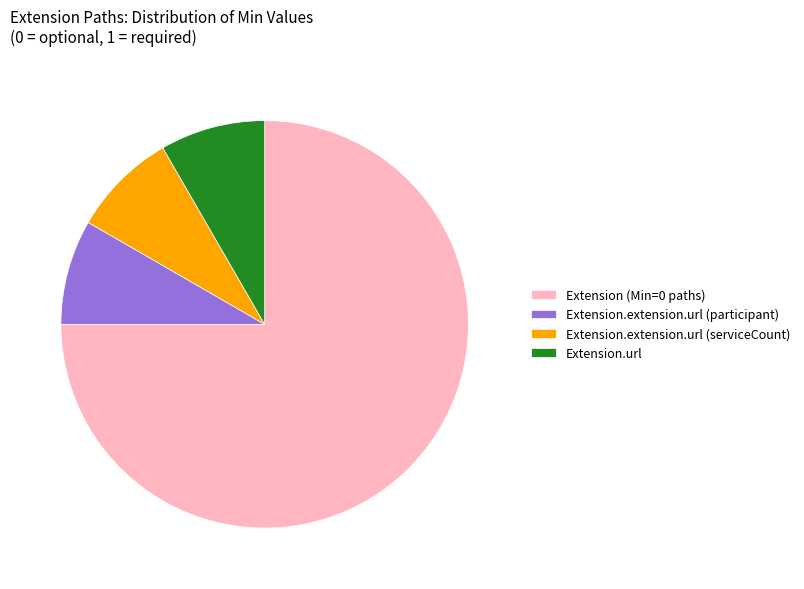

Is the sum of Extension.extension.url (serviceCount) and Extension (Min=0 paths) greater than half?

Yes